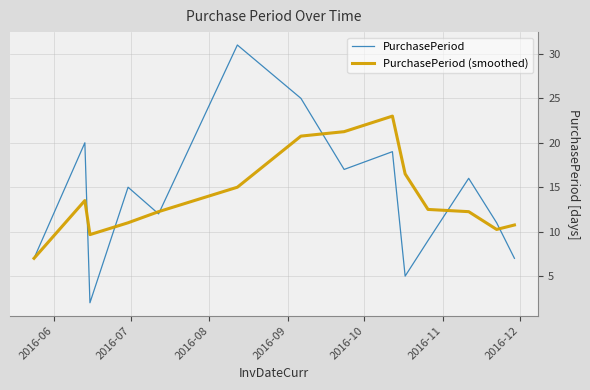

What is the minimum value for PurchasePeriod?

2.0